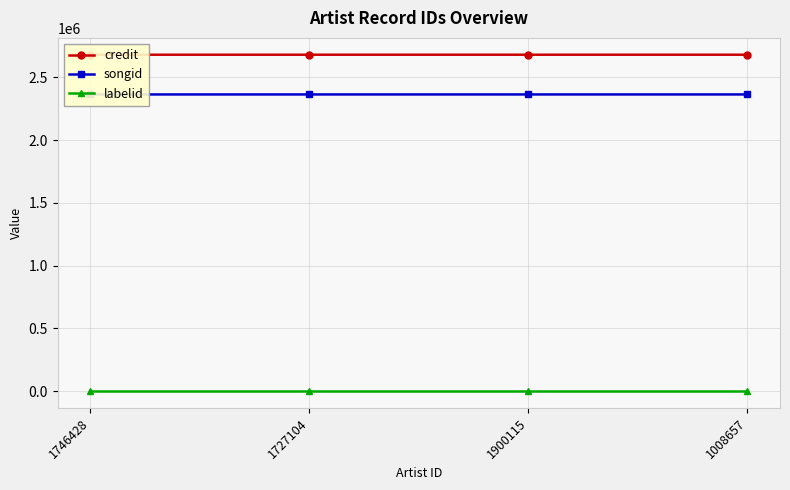

Reading right to left, transcribe all the data shown in this chart.

credit: 2681514	2681514	2681477	2681477
songid: 2364935	2364935	2364907	2364907
labelid: 782	782	782	782